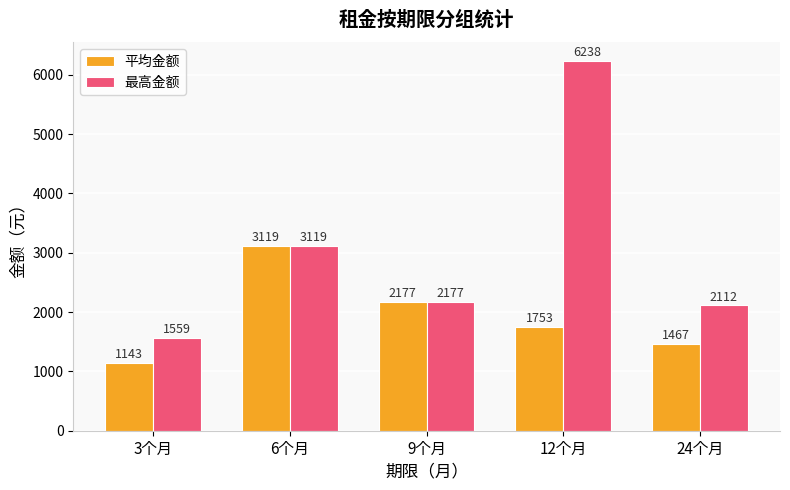

Between 9个月 and 12个月, which series saw the biggest shift?

最高金额